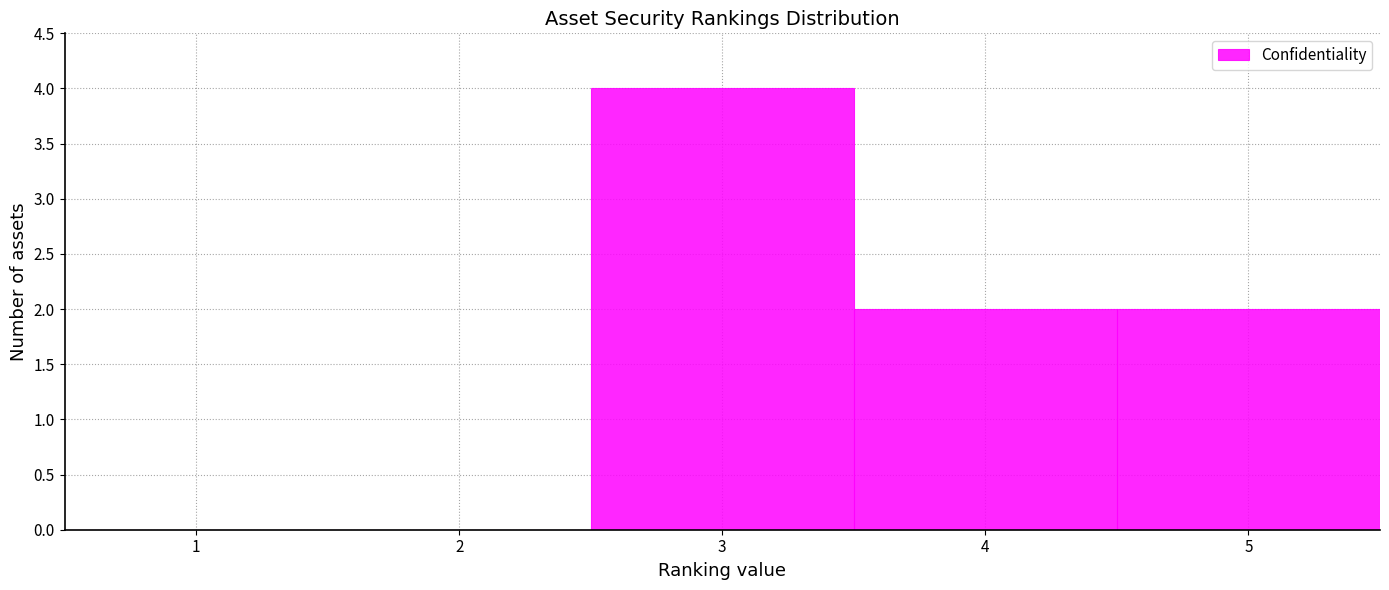

Reading left to right, list every bar in this chart as the range it spans on the x-axis followed by its height. The values are not printed on the chart, so give them approximately, as read against the axis.

0.5 to 1.5: 0
1.5 to 2.5: 0
2.5 to 3.5: 4
3.5 to 4.5: 2
4.5 to 5.5: 2